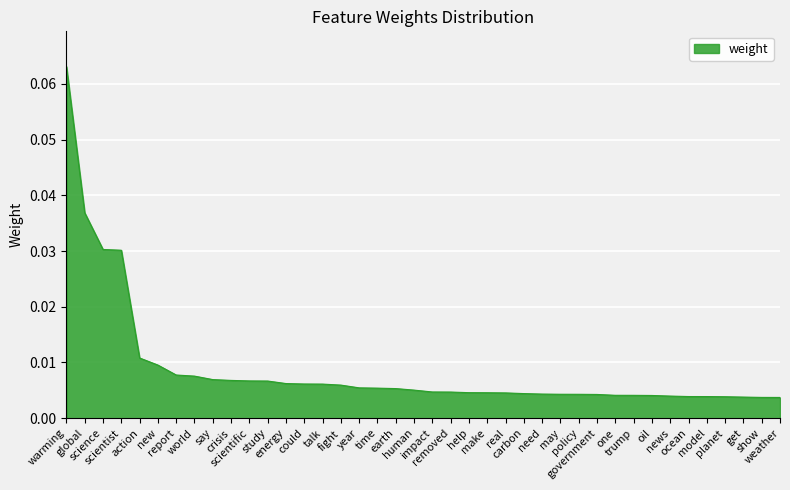

What is the maximum value shown in the chart?

0.1